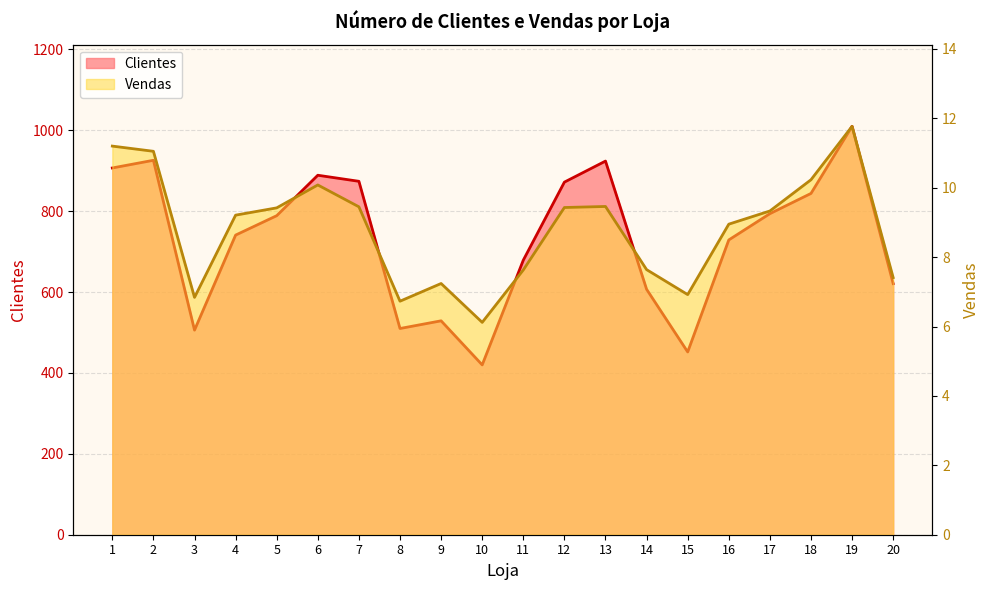

At how many categories does at least one series exceed 538?

15